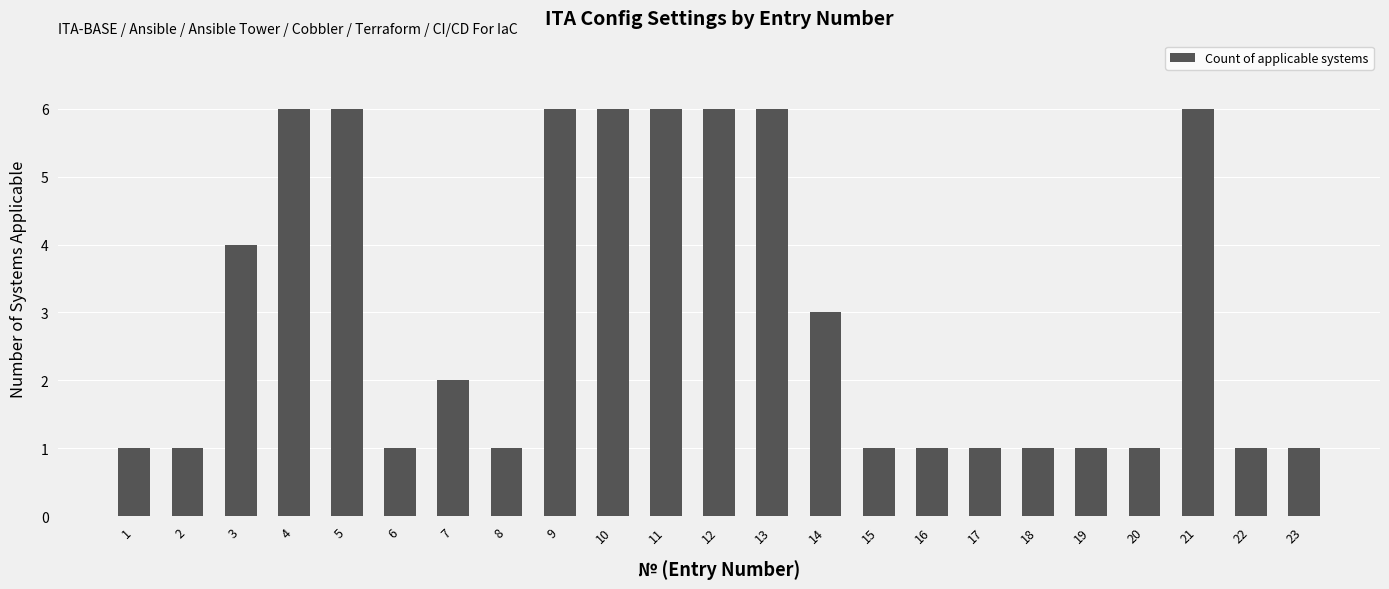

What is the change in value from 4 to 15?

-5